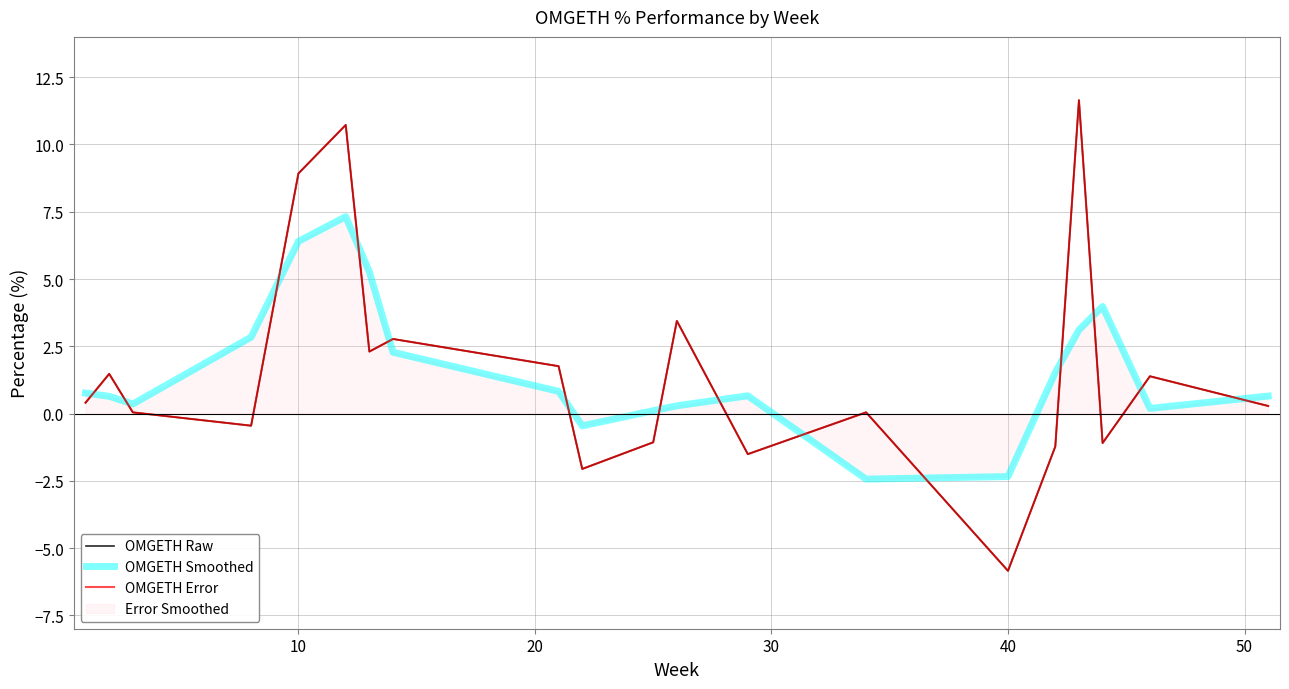

Does the chart have visible grid lines?

Yes